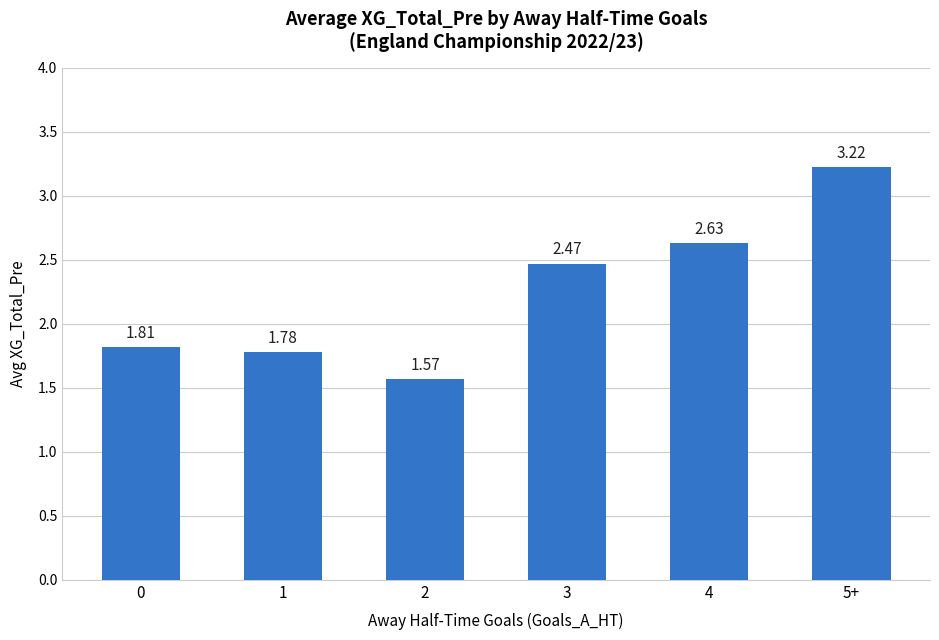

What is the sum of the values at 0 and 1?

3.6